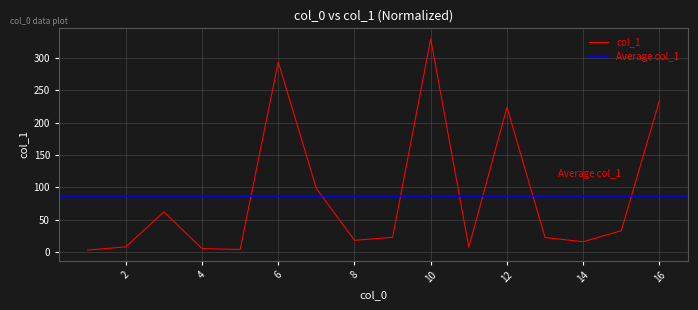

At which category does the data reach its first local valley?

5